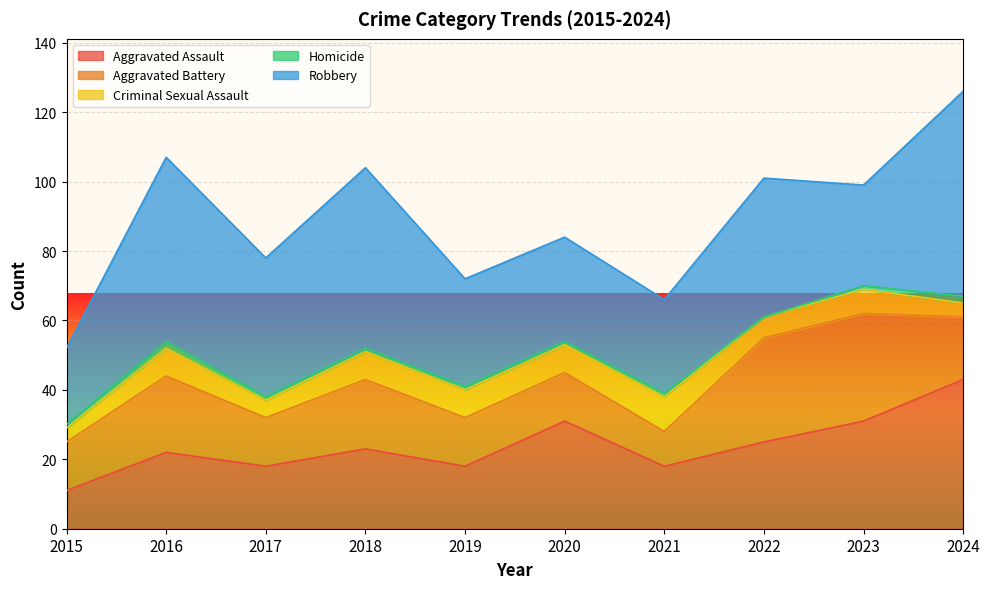

What is the sum of all Criminal Sexual Assault values?

68